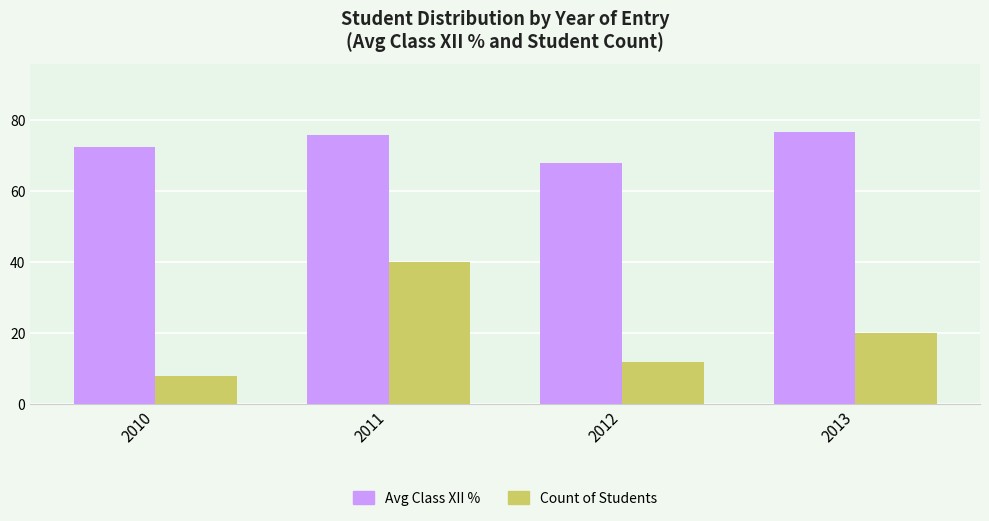

What is the sum of all Avg Class XII % values?

292.8